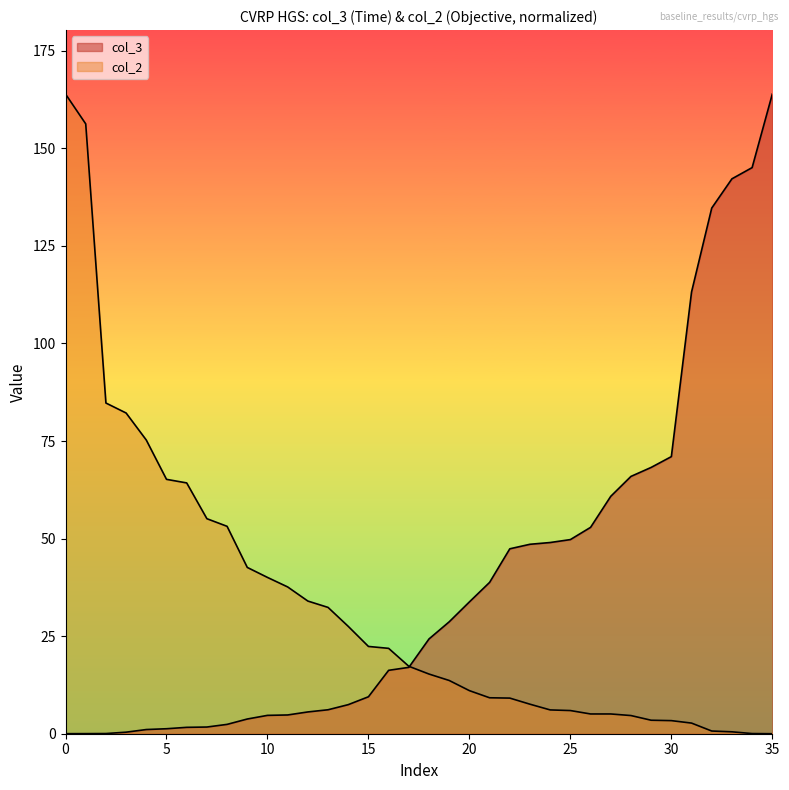

What is the difference between the highest and lowest values at 18?

9.0